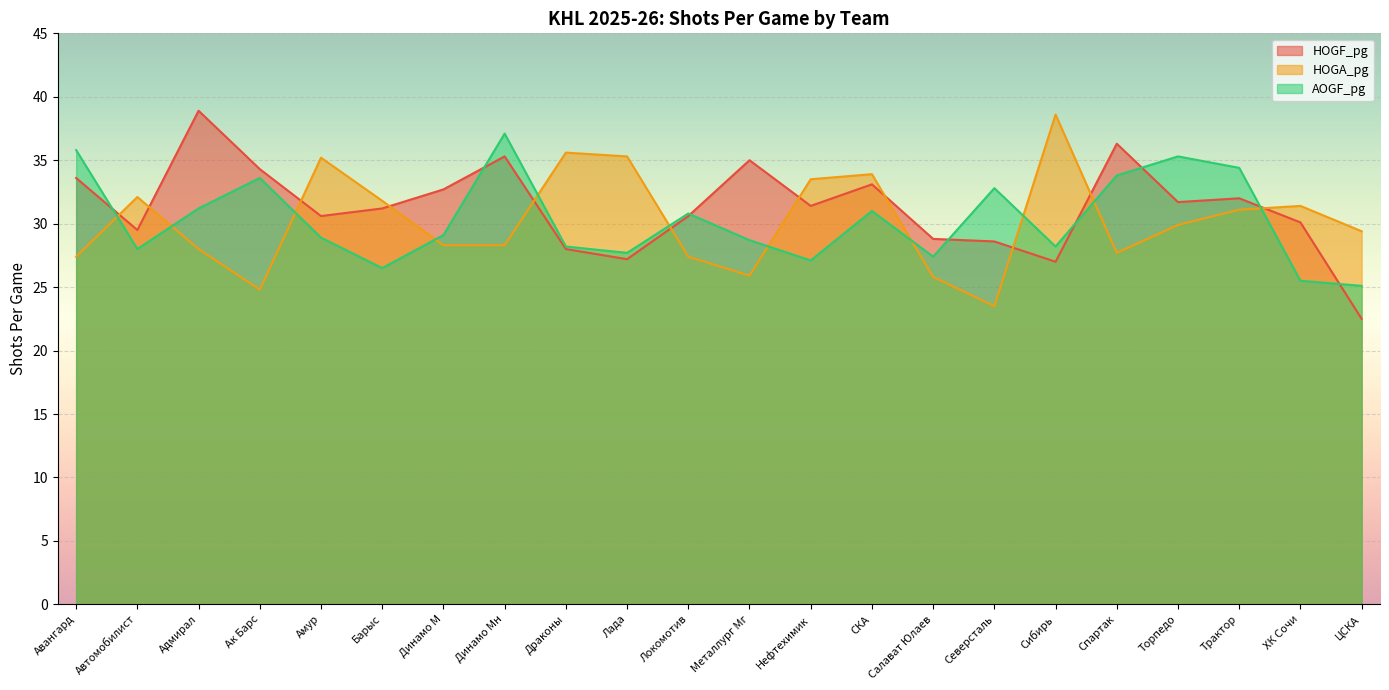

How many times do HOGF_pg and HOGA_pg cross each other?

11